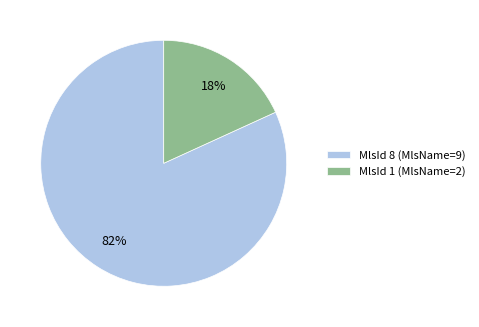

How many slices are in this pie chart?

2